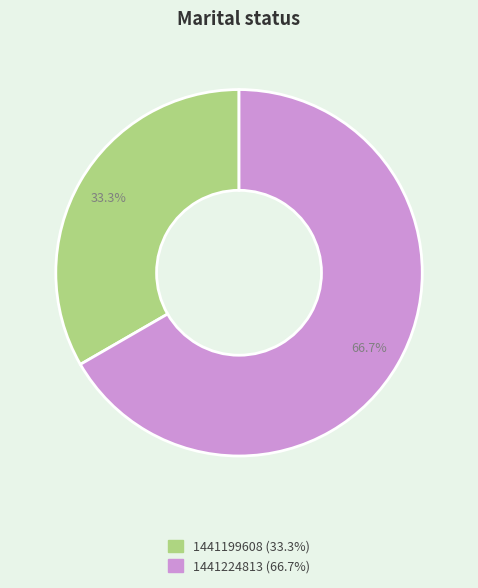

Count the number of slices in the pie.

2